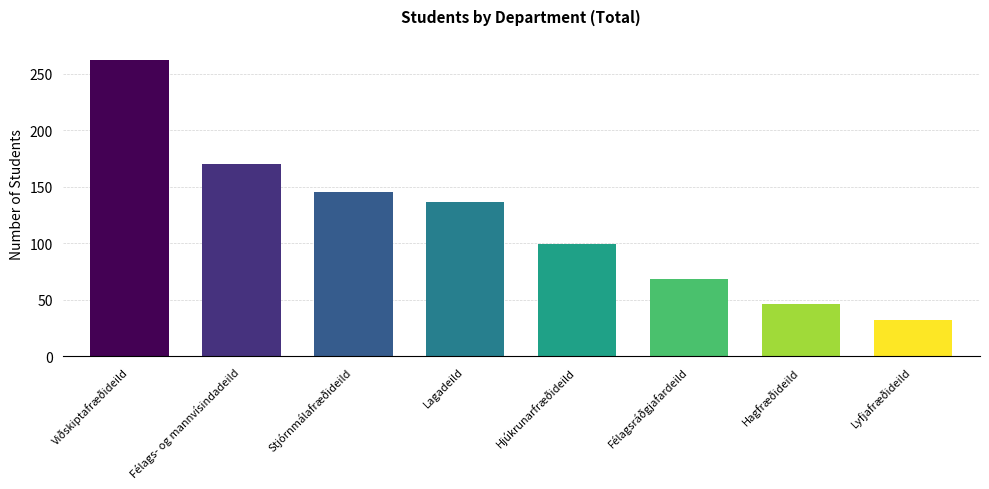

How many data points does each series have?

8